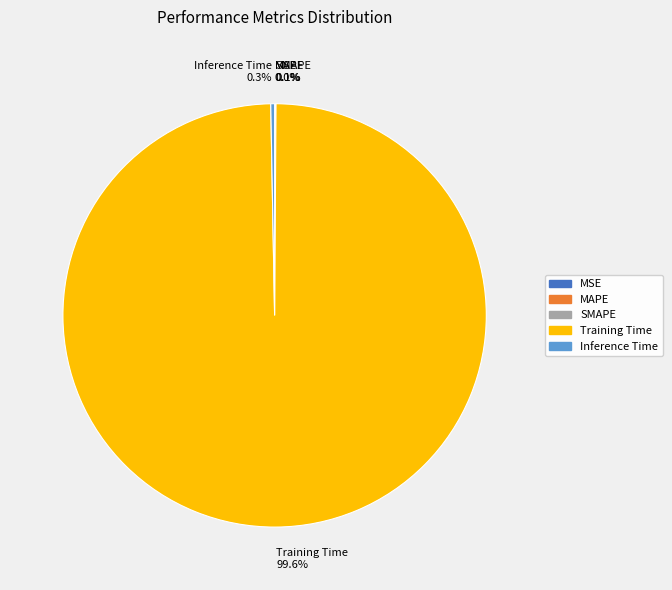

Combined, do Training Time and Inference Time account for over 50%?

Yes